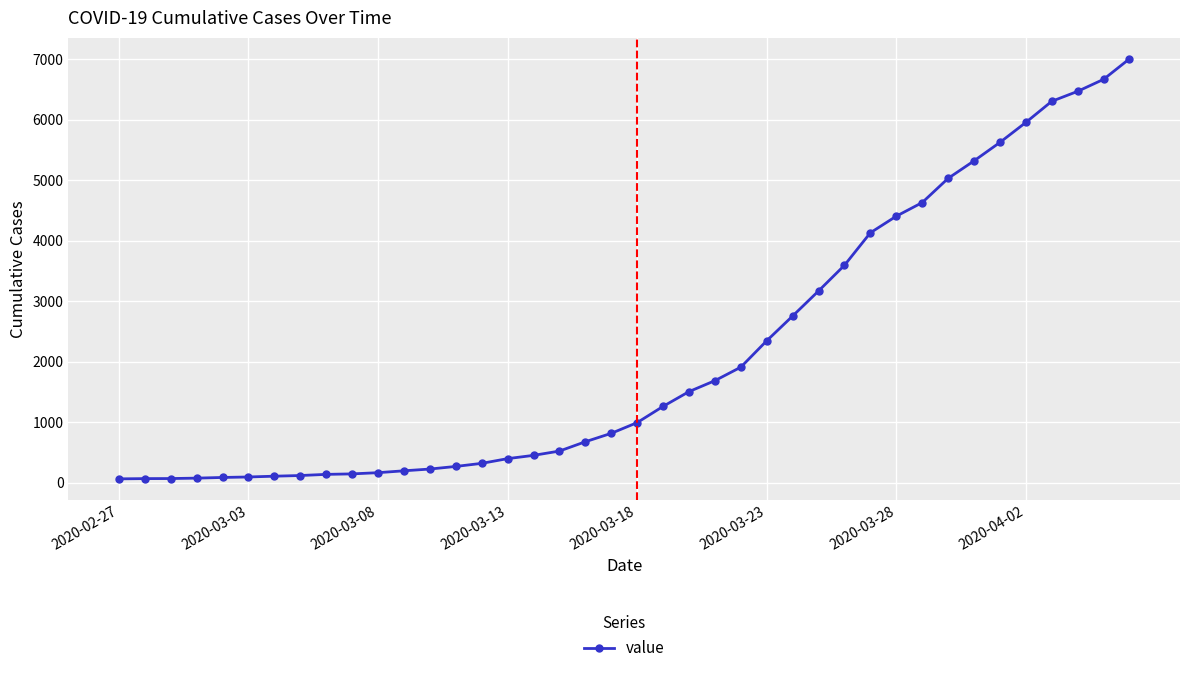

What is the difference between the maximum and minimum values?

6939